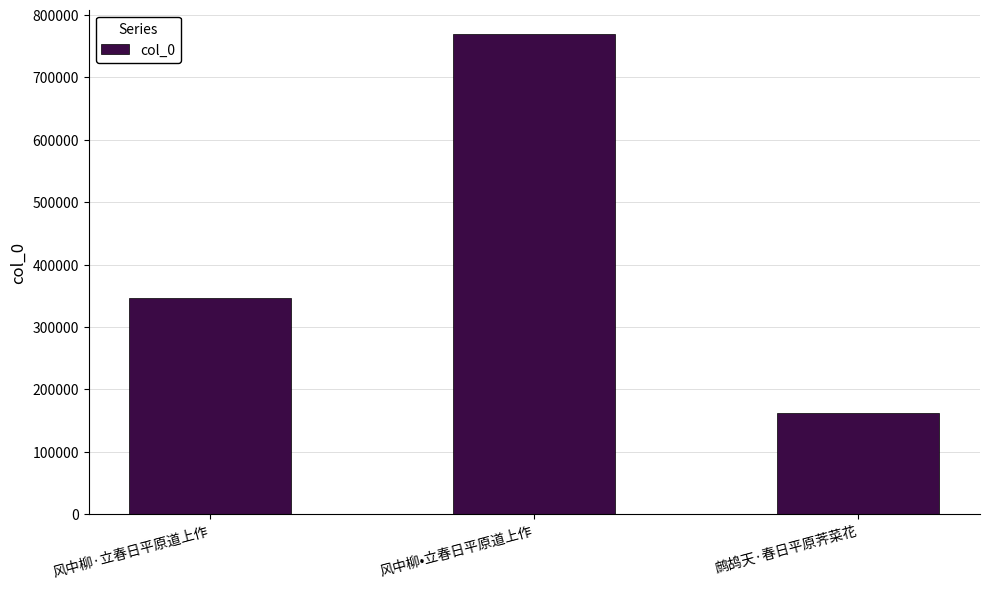

What value does the data have at 风中柳·立春日平原道上作?

346882